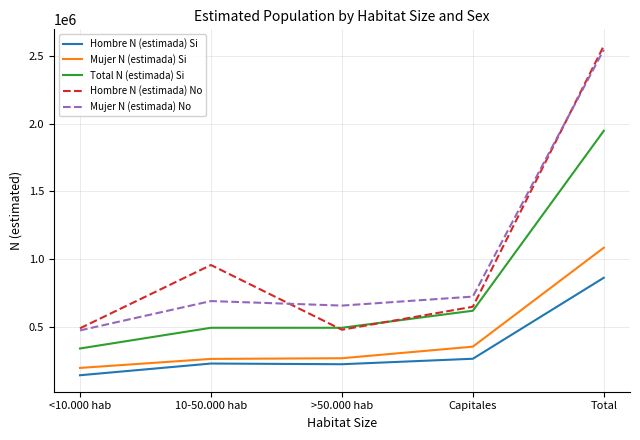

What is the total value across all series at <10.000 hab?

1645085